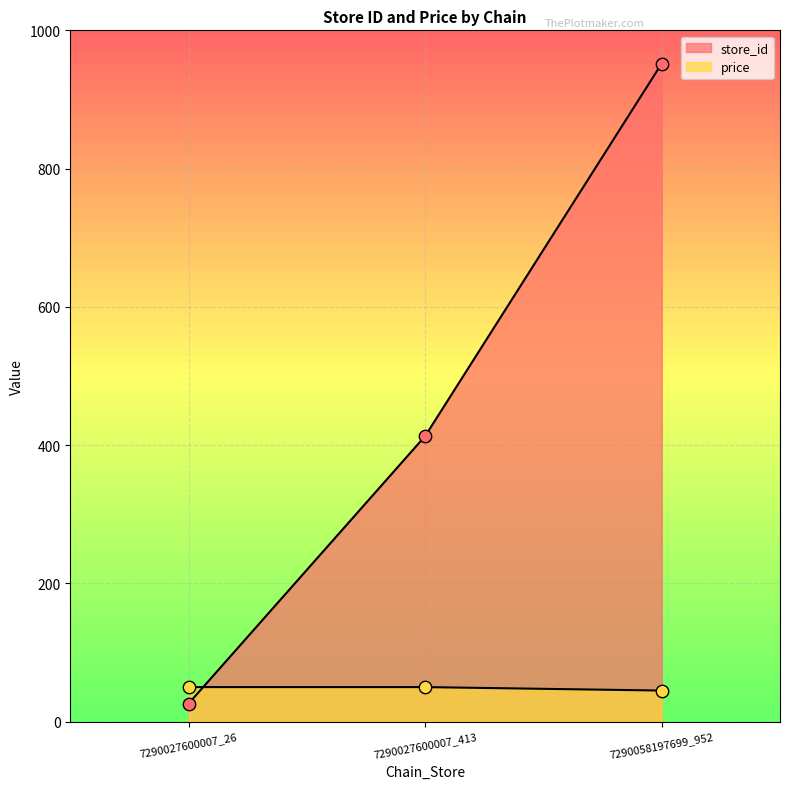

Which series has the largest total across all categories?

store_id